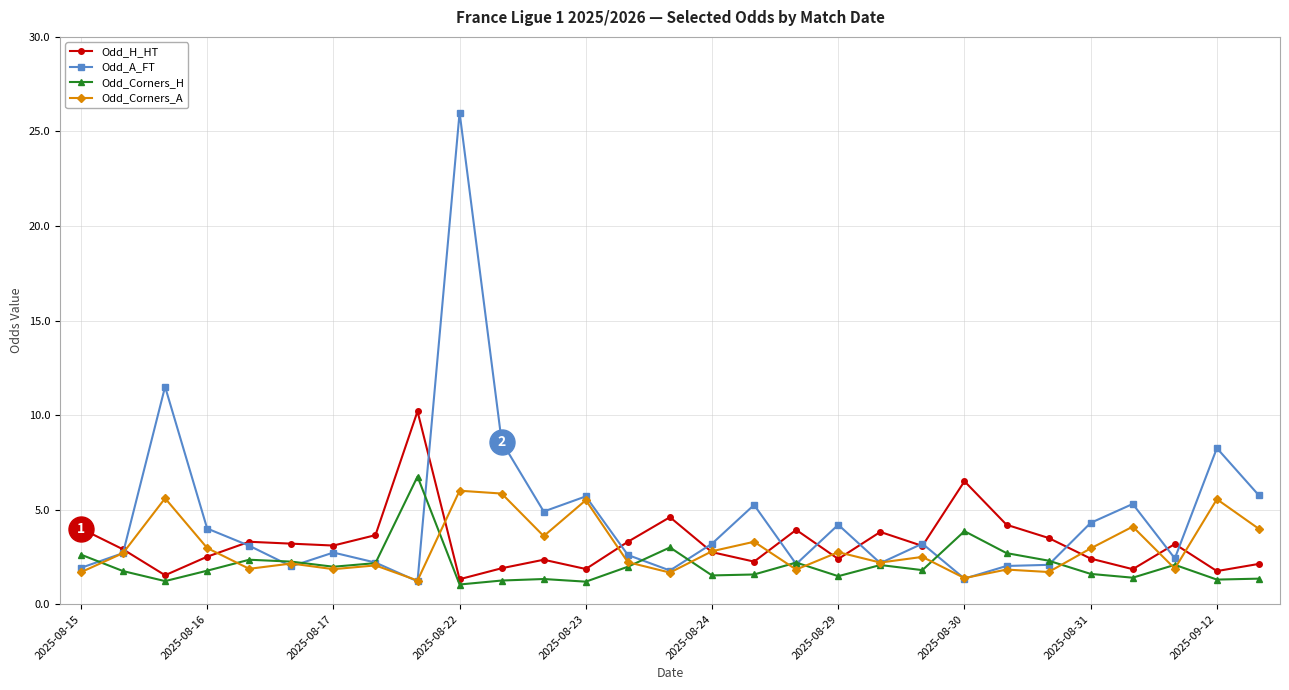

Which series has the largest total across all categories?

Odd_A_FT